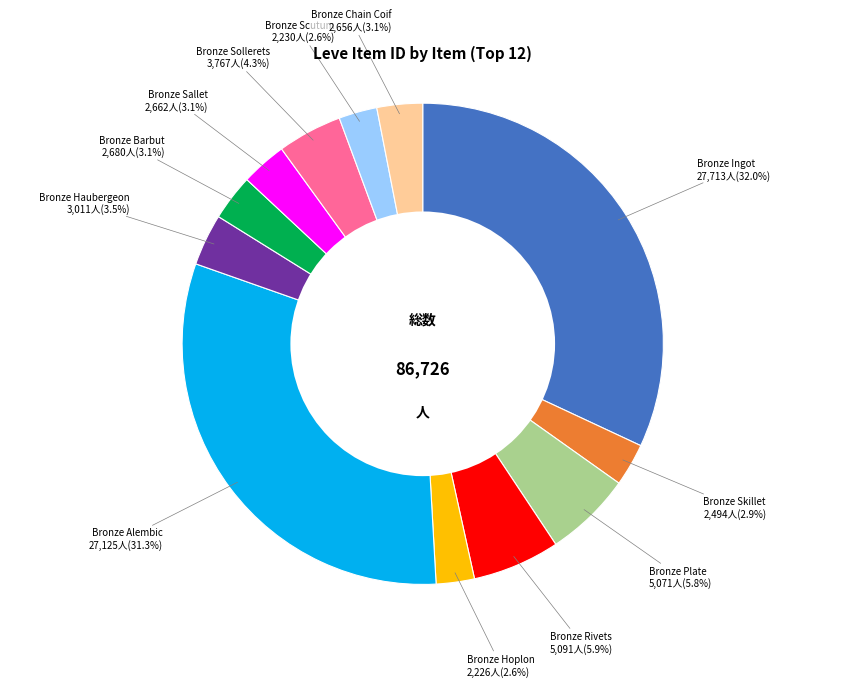

What percentage do Bronze Alembic and Bronze Hoplon together represent?

33.8%